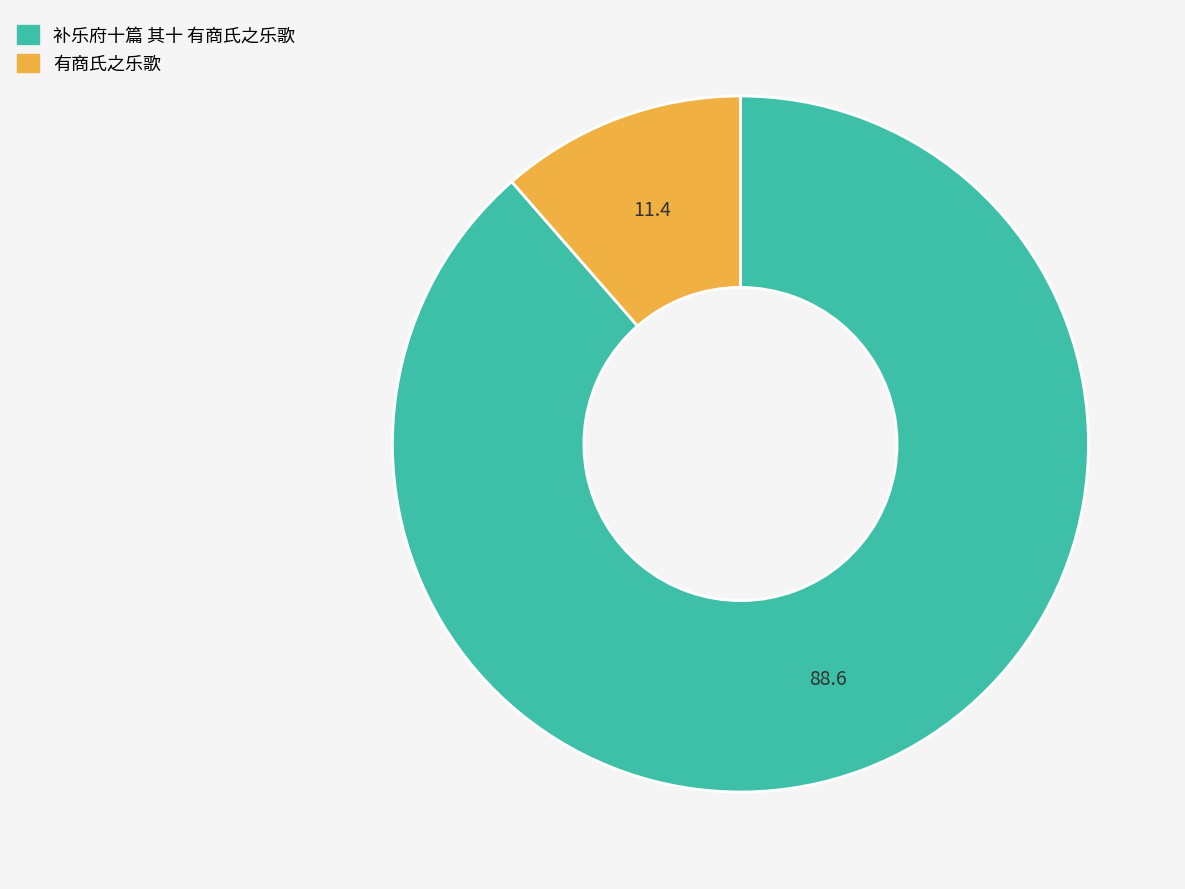

What is the largest slice in the pie chart?

补乐府十篇 其十 有商氏之乐歌